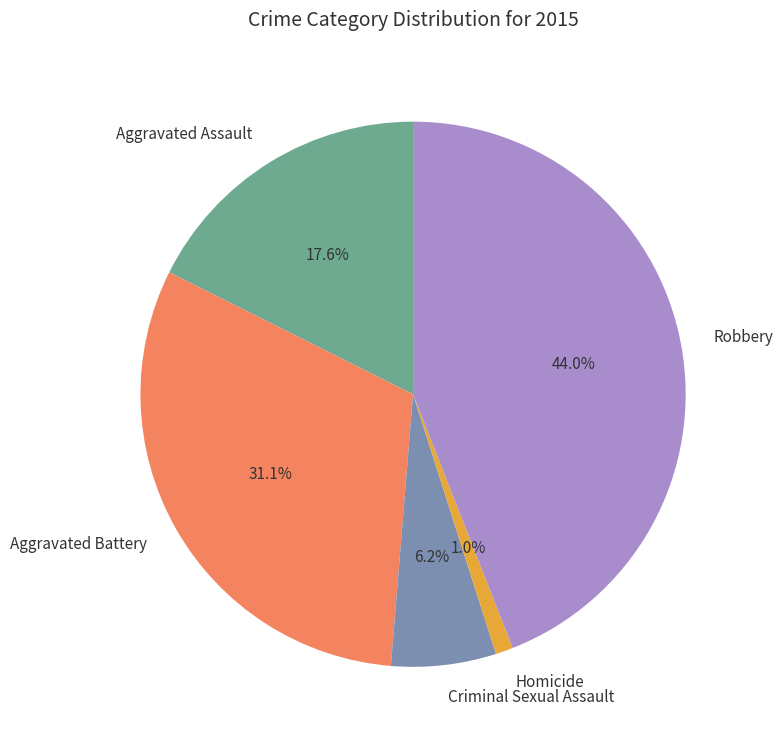

Rank the categories by value from lowest to highest.

Homicide, Criminal Sexual Assault, Aggravated Assault, Aggravated Battery, Robbery